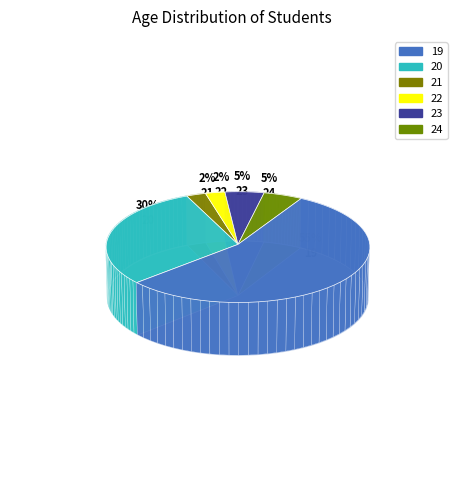

Combined, do 24 and 22-23 account for over 50%?

No